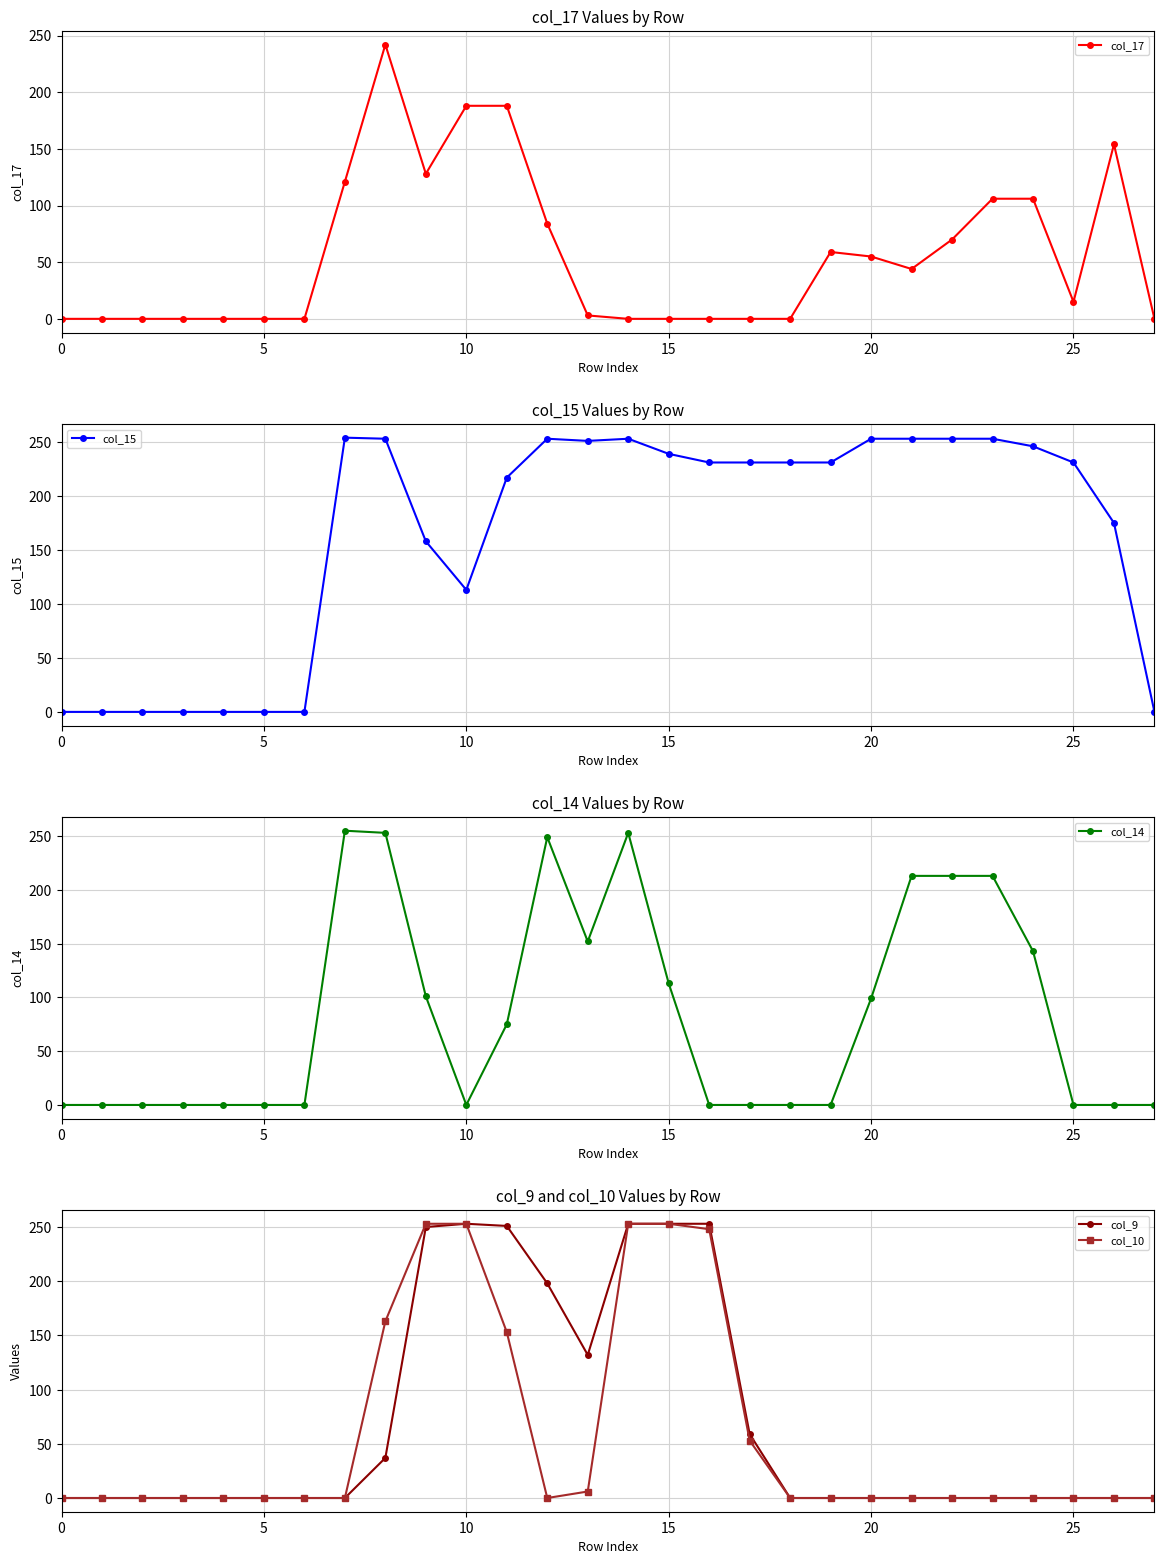

Which series has the largest range (max minus min)?

col_14